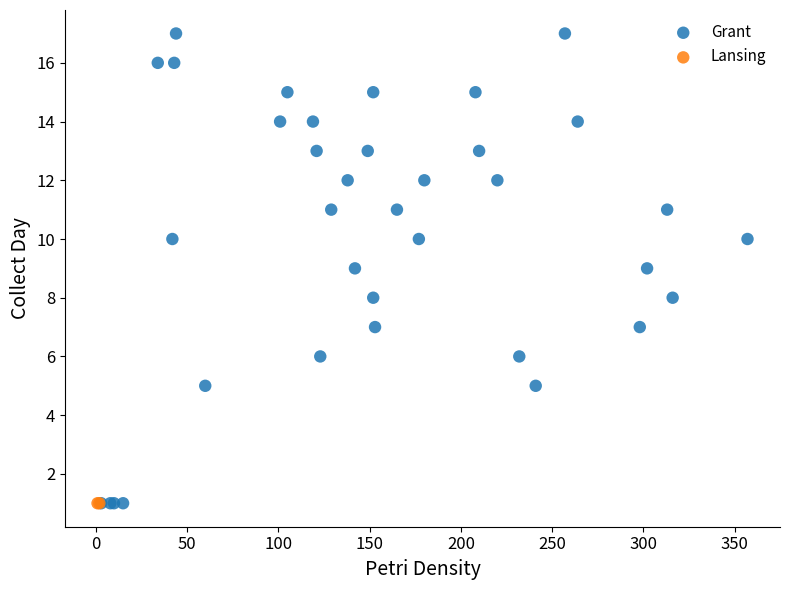

What are all the series names shown in the legend?

Grant, Lansing